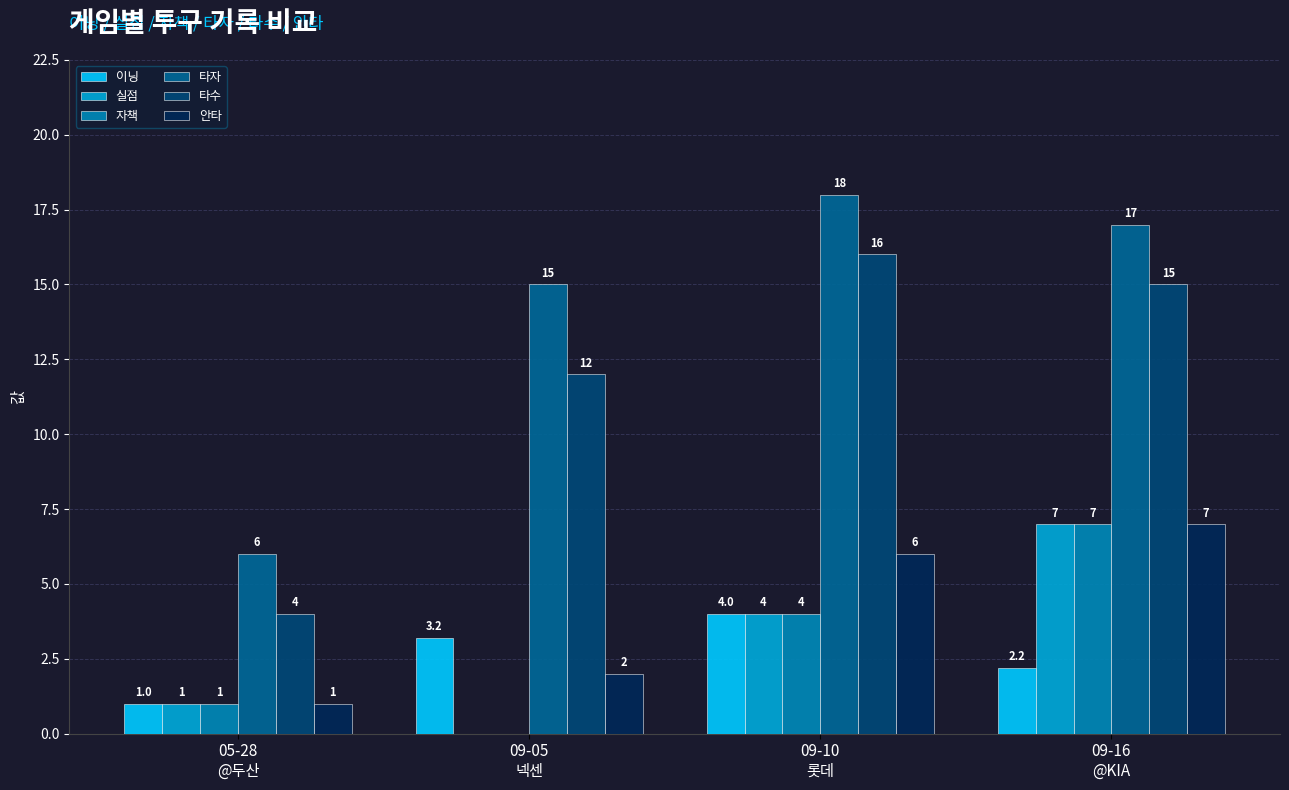

What is the sum of all 실점 values?

12.0